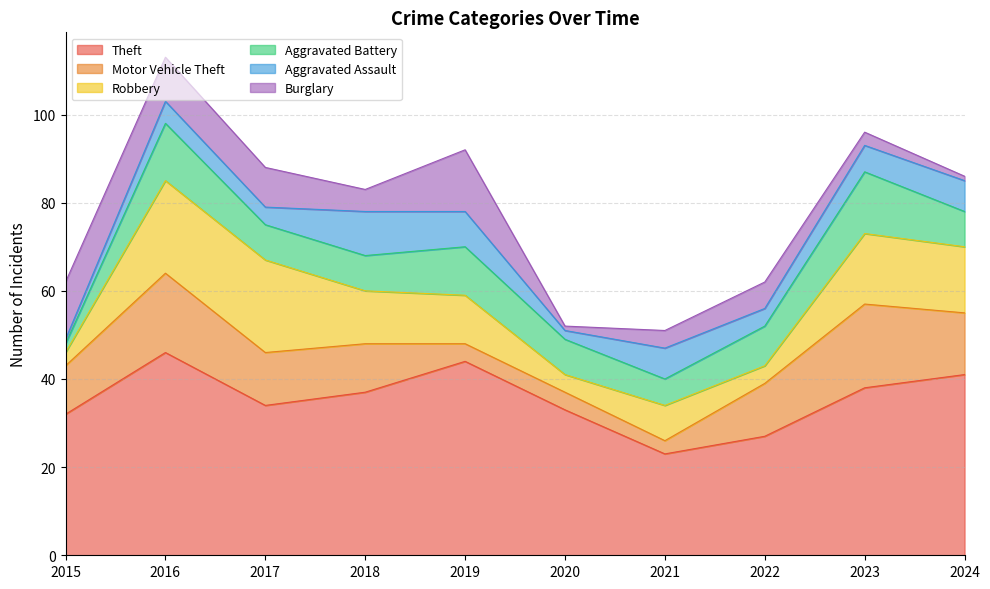

Where is Motor Vehicle Theft nearest to the value 11?

2015